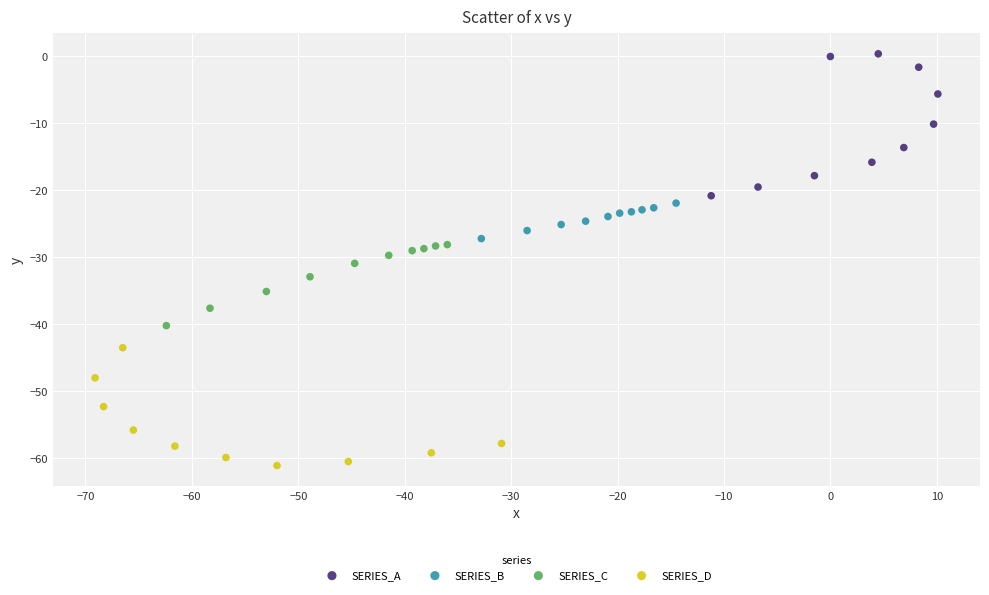

Which series contains the highest Y value?

SERIES_A